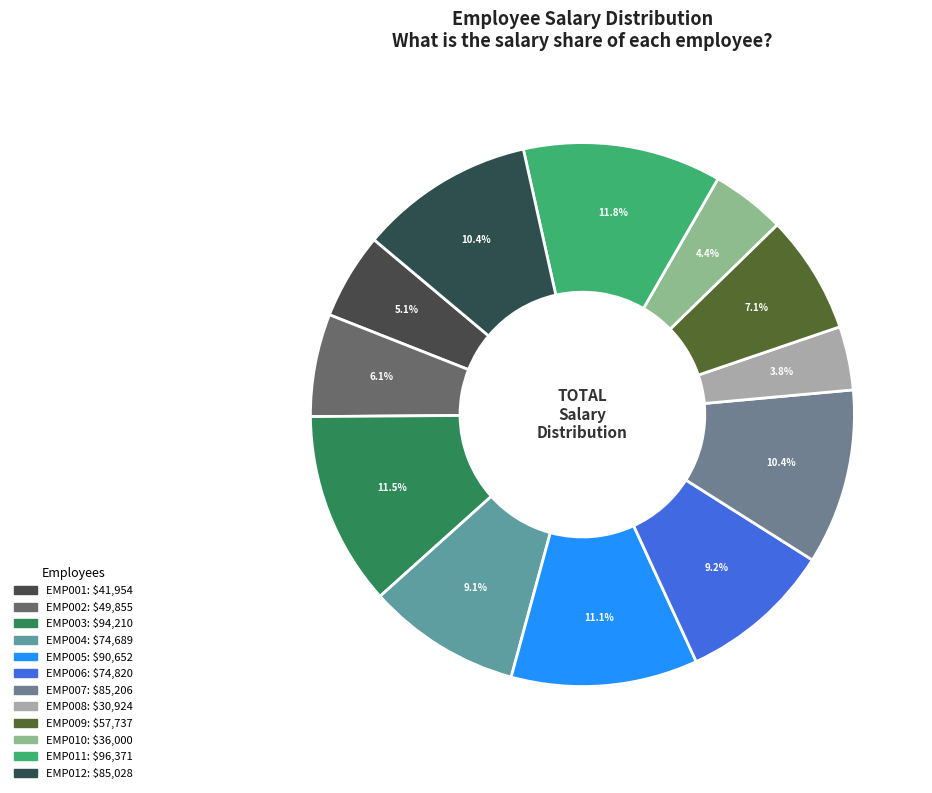

How many slices are in this pie chart?

12